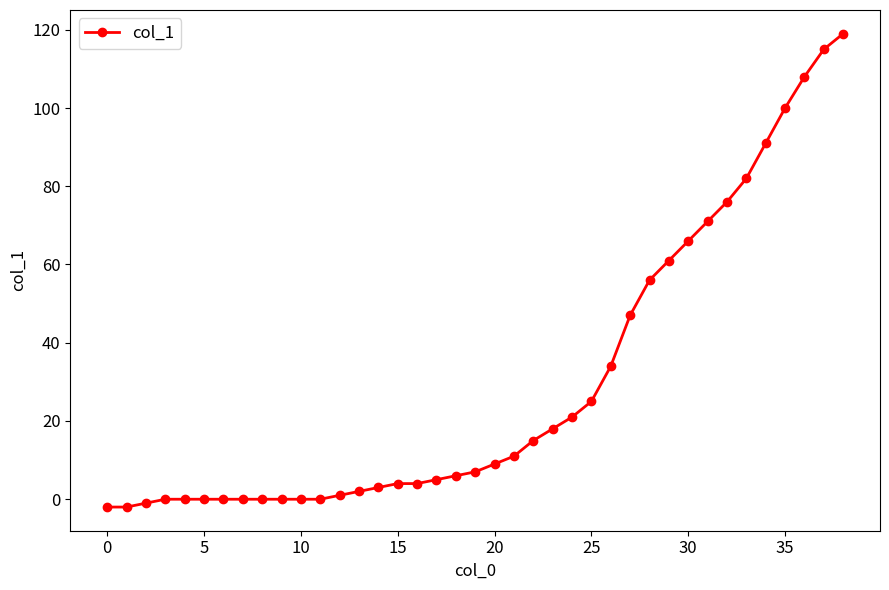

How many values are below 7?

19